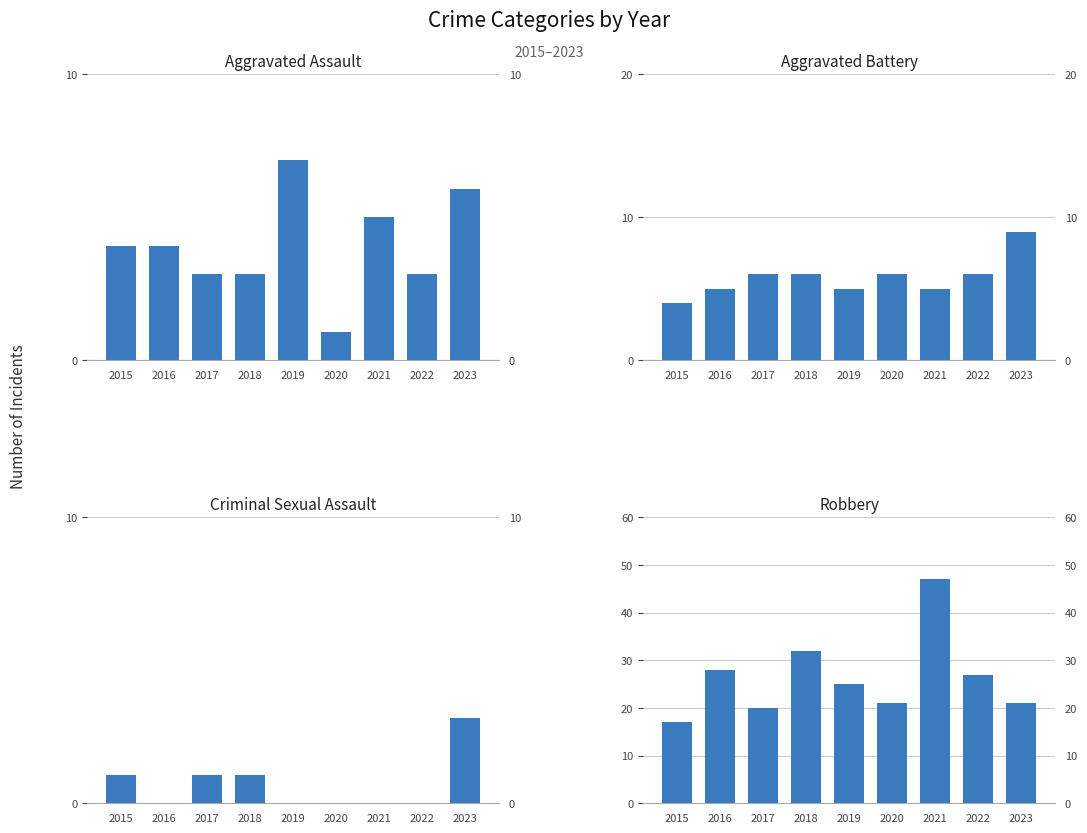

List the labels in order of Aggravated Assault value, smallest first.

2020, 2017, 2018, 2022, 2015, 2016, 2021, 2023, 2019